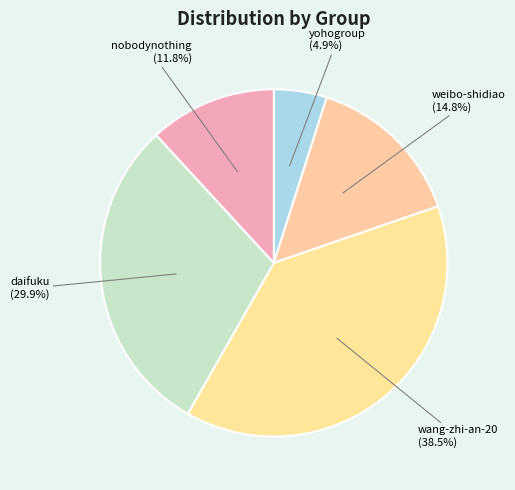

Which has a higher value, daifuku or wang-zhi-an-20?

wang-zhi-an-20